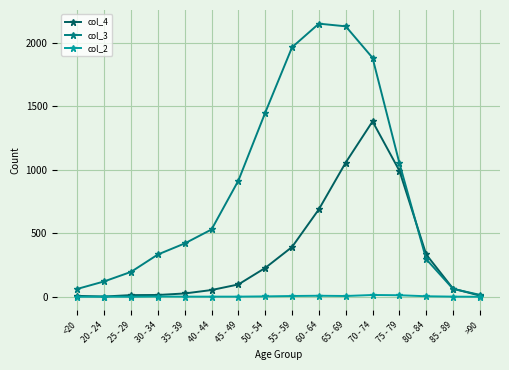

Is it true that col_2 equals 6 at 65 - 69?

True